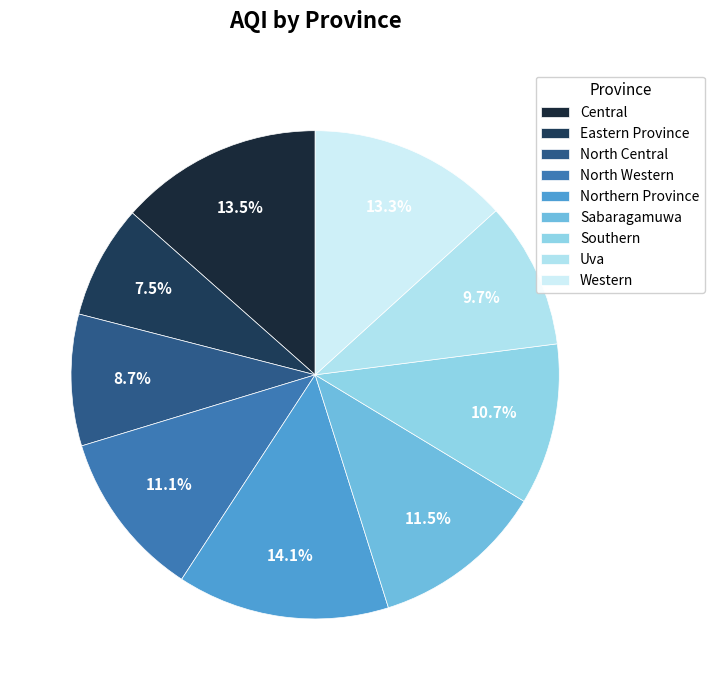

True or false: Northern Province accounts for 14% of the total.

True